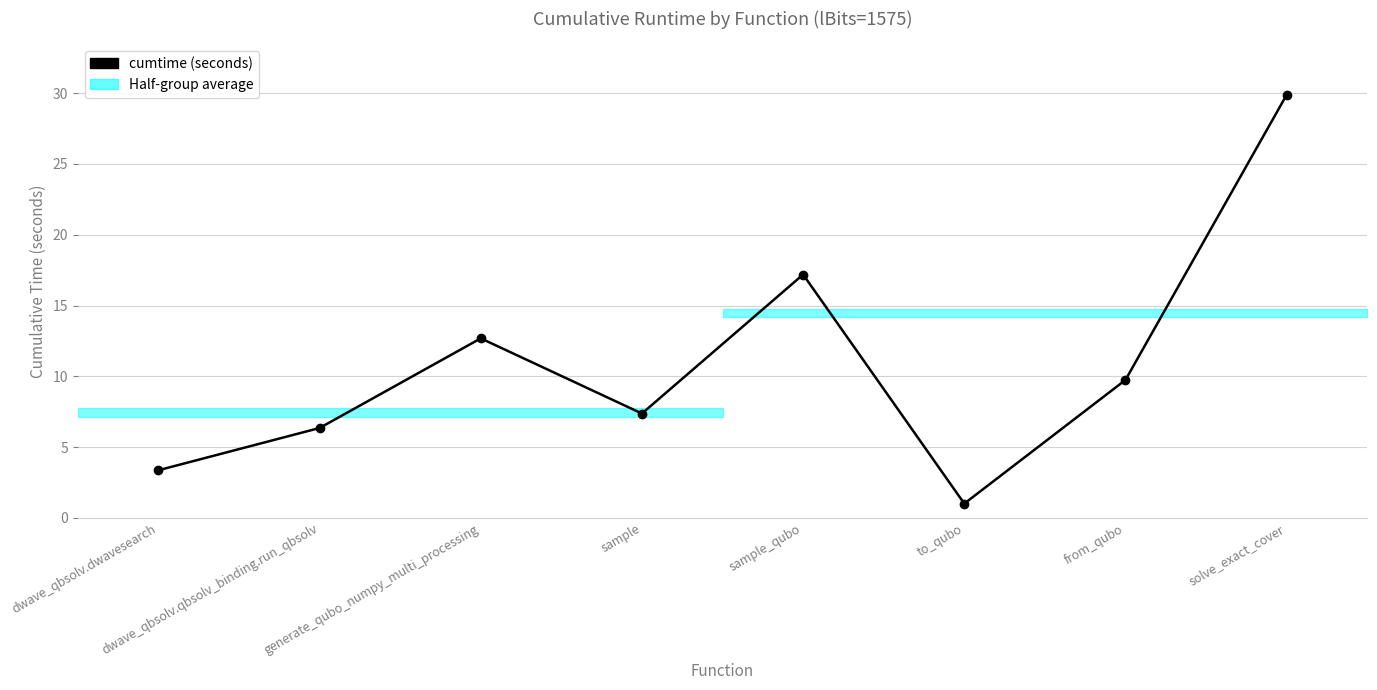

Reading right to left, list all the values displayed in this chart.

29.9	9.7	1.0	17.2	7.4	12.7	6.4	3.4